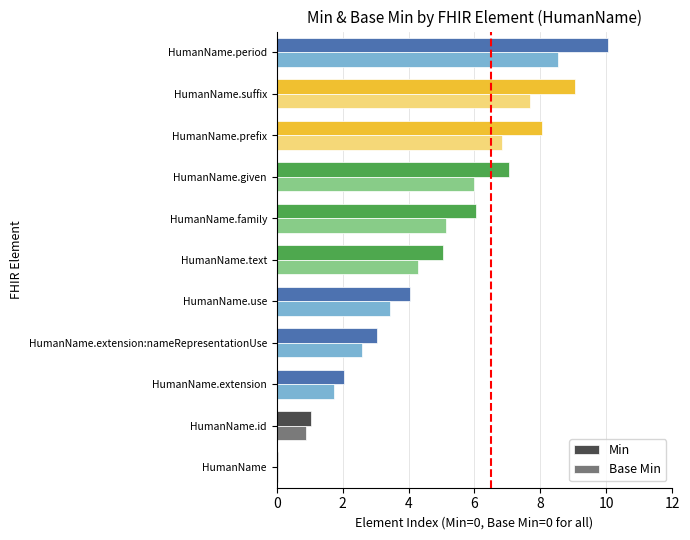

True or false: Base Min has a value of 2.6 at HumanName.extension:nameRepresentationUse.

True